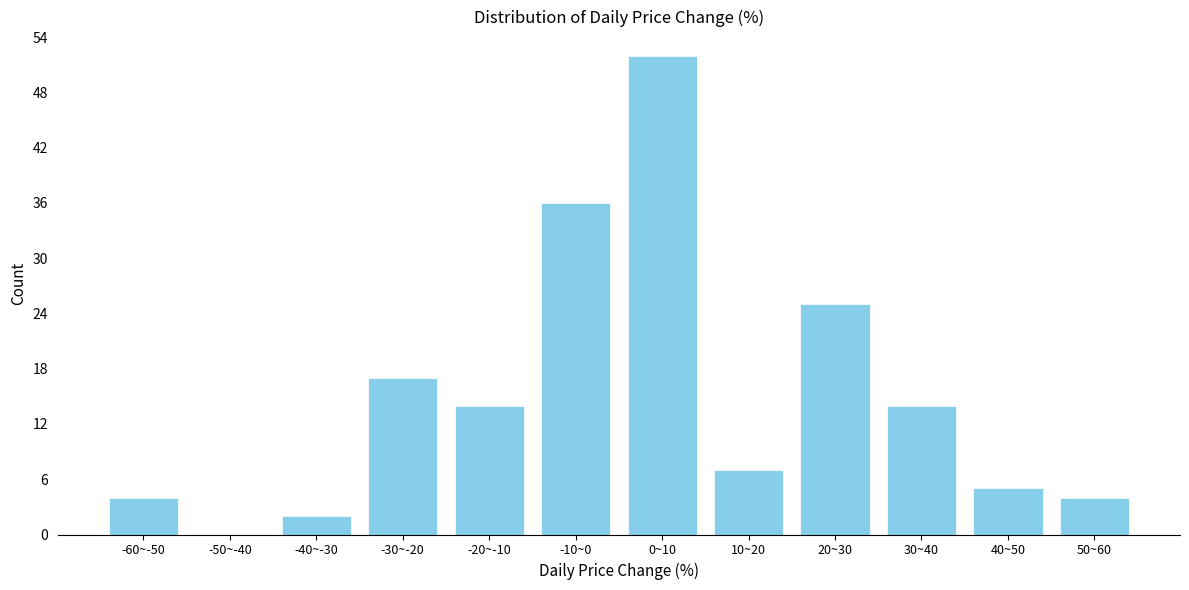

Reading left to right, extract all data points from this chart.

-60~-50=4	-50~-40=0	-40~-30=2	-30~-20=17	-20~-10=14	-10~0=36	0~10=52	10~20=7	20~30=25	30~40=14	40~50=5	50~60=4